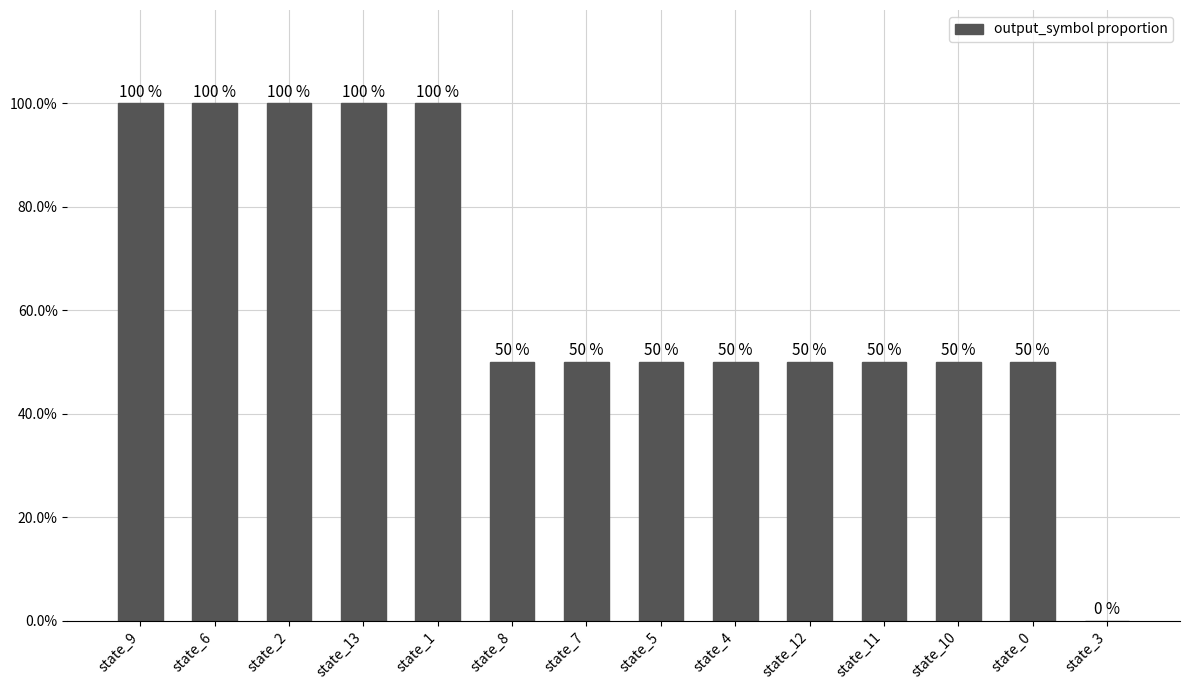

Are the bars horizontal?

No